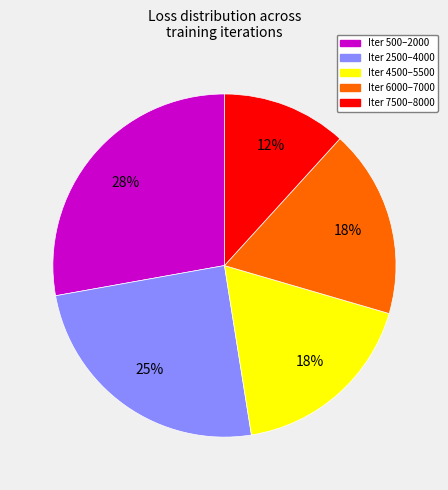

Does any single category account for the majority?

No